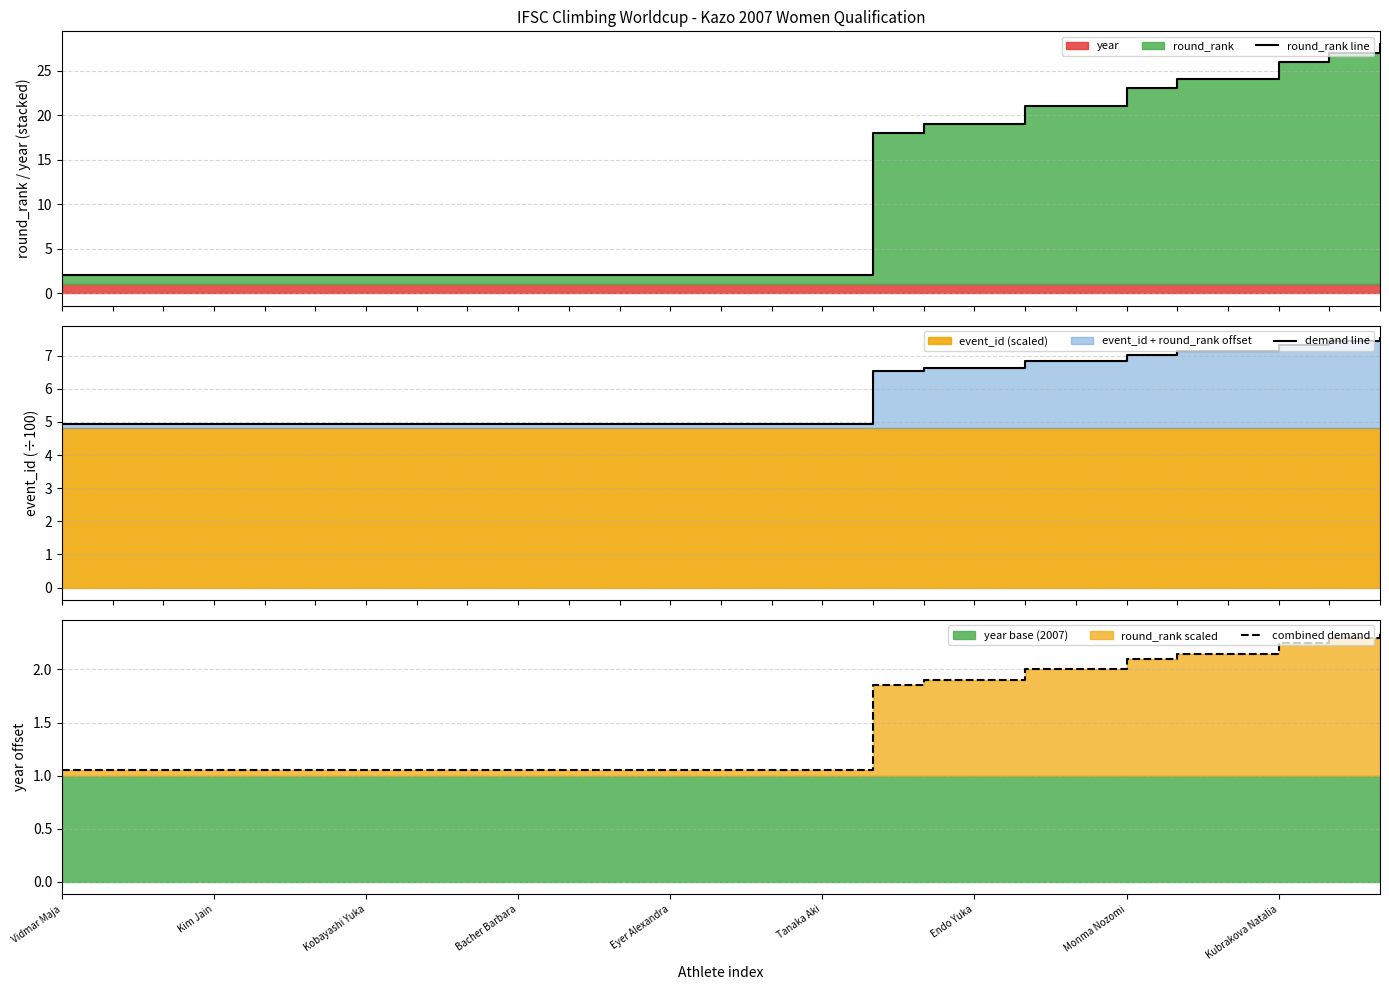

Rank the series by their maximum value, from highest to lowest.

round_rank line, demand line, combined demand